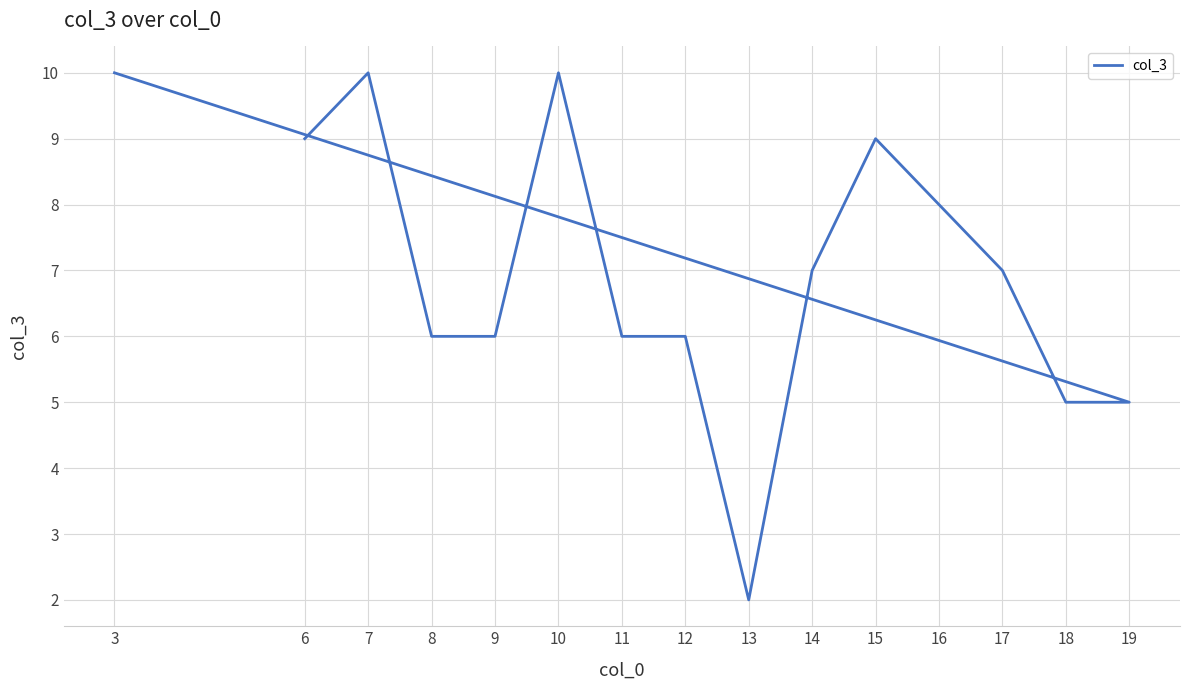

Rank the categories by value from highest to lowest.

7, 10, 3, 6, 15, 16, 14, 17, 8, 9, 11, 12, 18, 19, 13